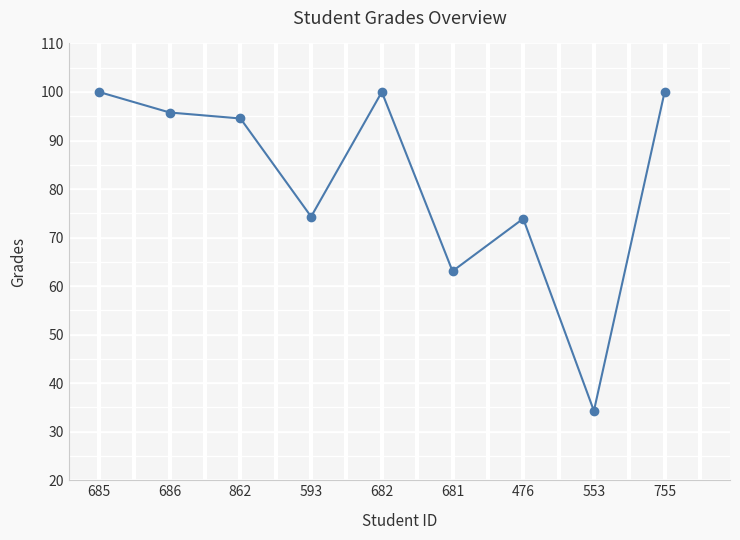

Does the chart have visible grid lines?

Yes